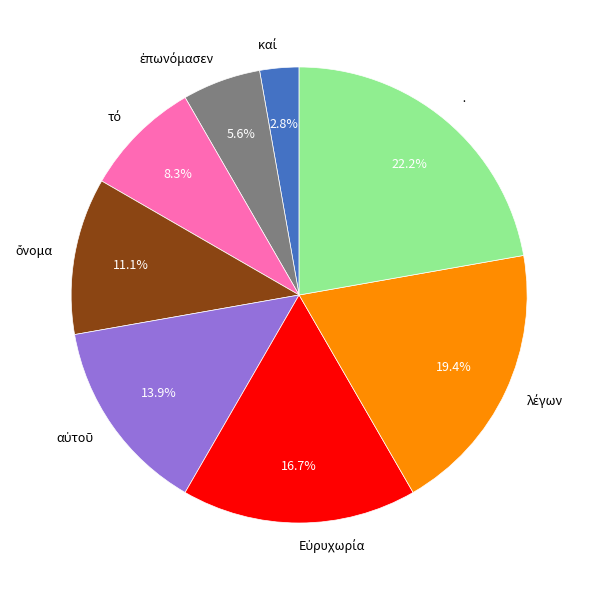

What is the largest slice in the pie chart?

·